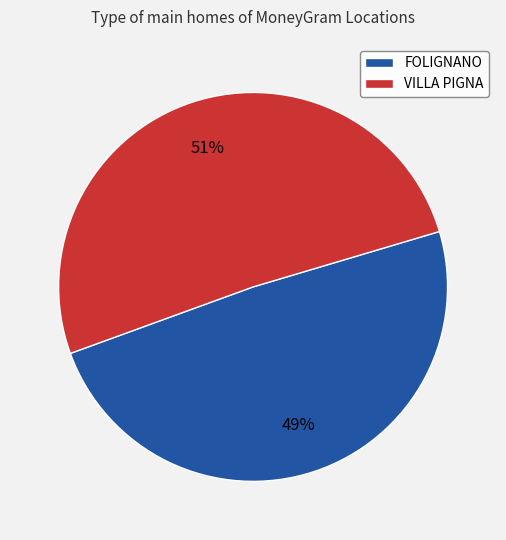

Count the number of slices in the pie.

2